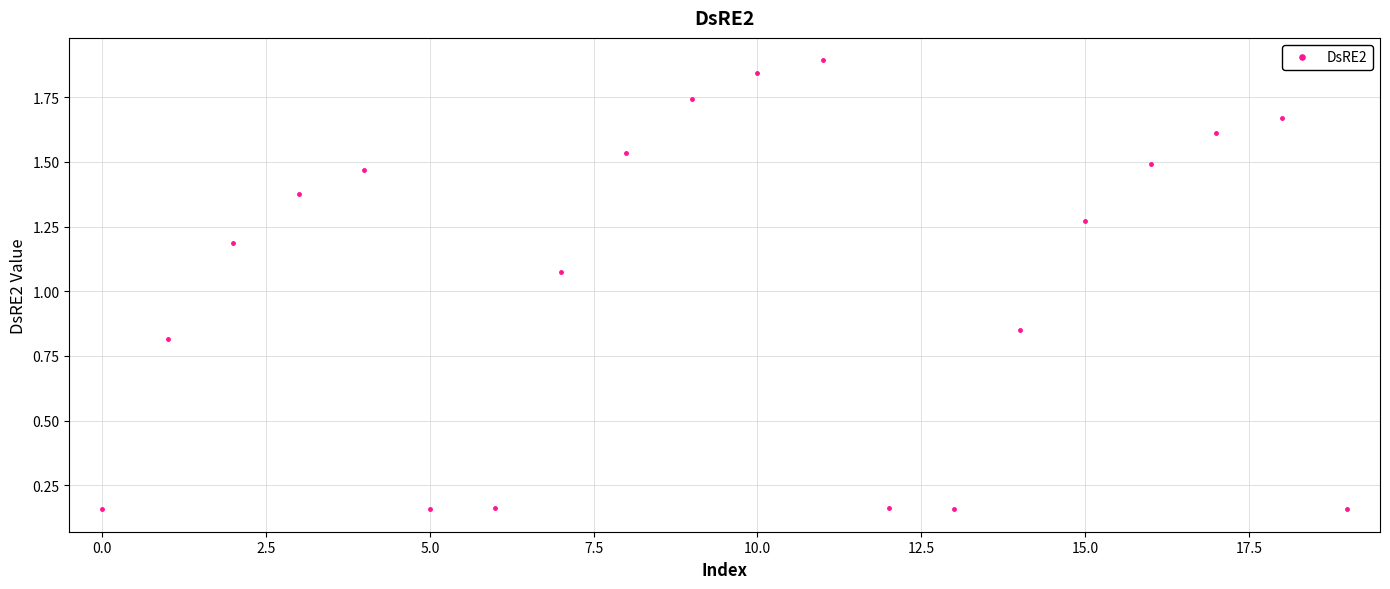

What is the sum of all values?

20.8